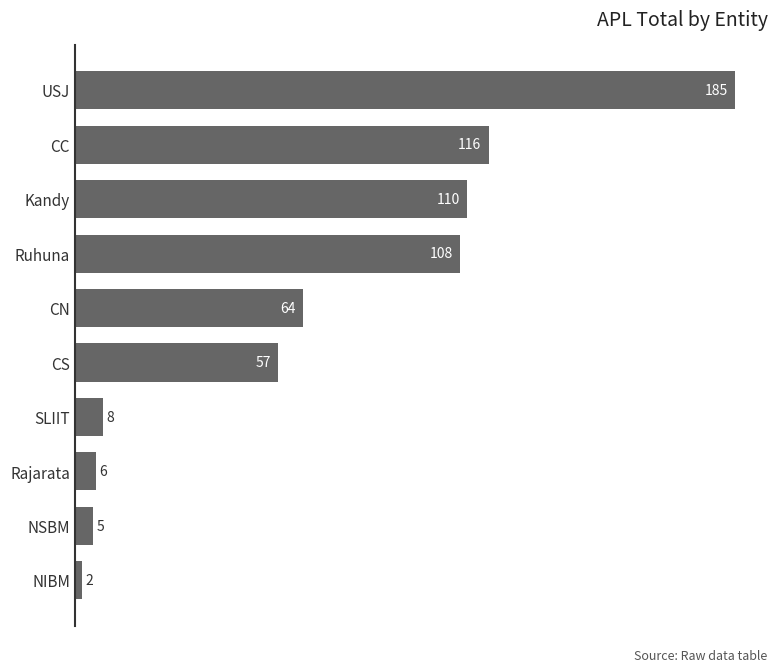

Rank the categories by value from highest to lowest.

USJ, CC, Kandy, Ruhuna, CN, CS, SLIIT, Rajarata, NSBM, NIBM